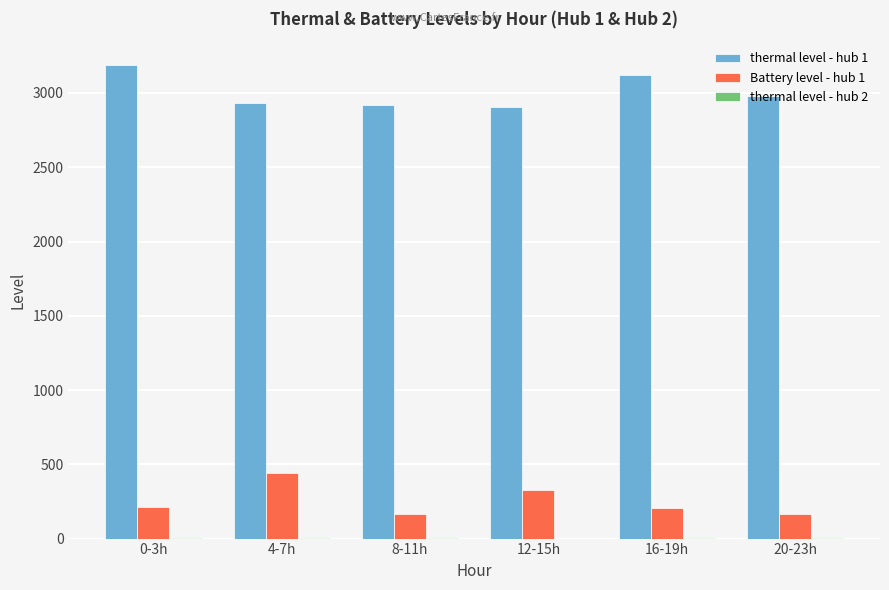

What is the highest value of the Battery level - hub 1 series?

438.7